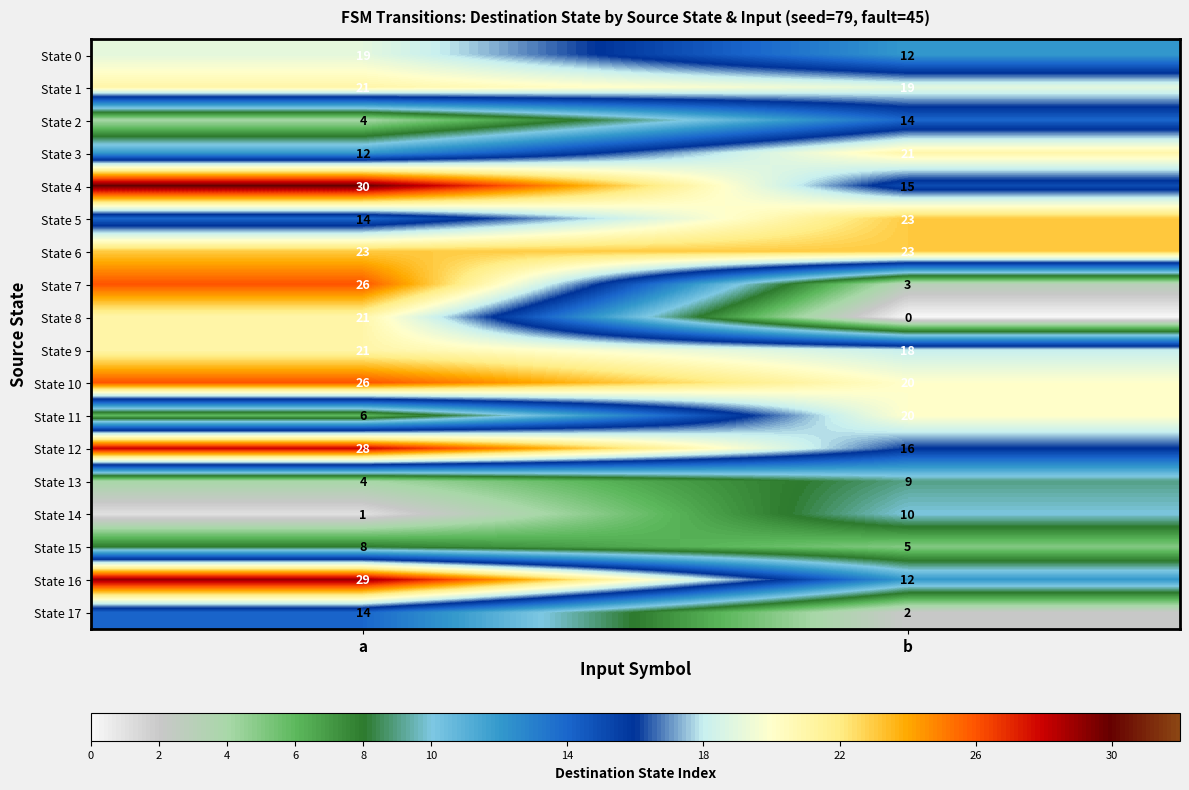

Is the value of State 10 at b greater than the value of State 17 at b?

Yes